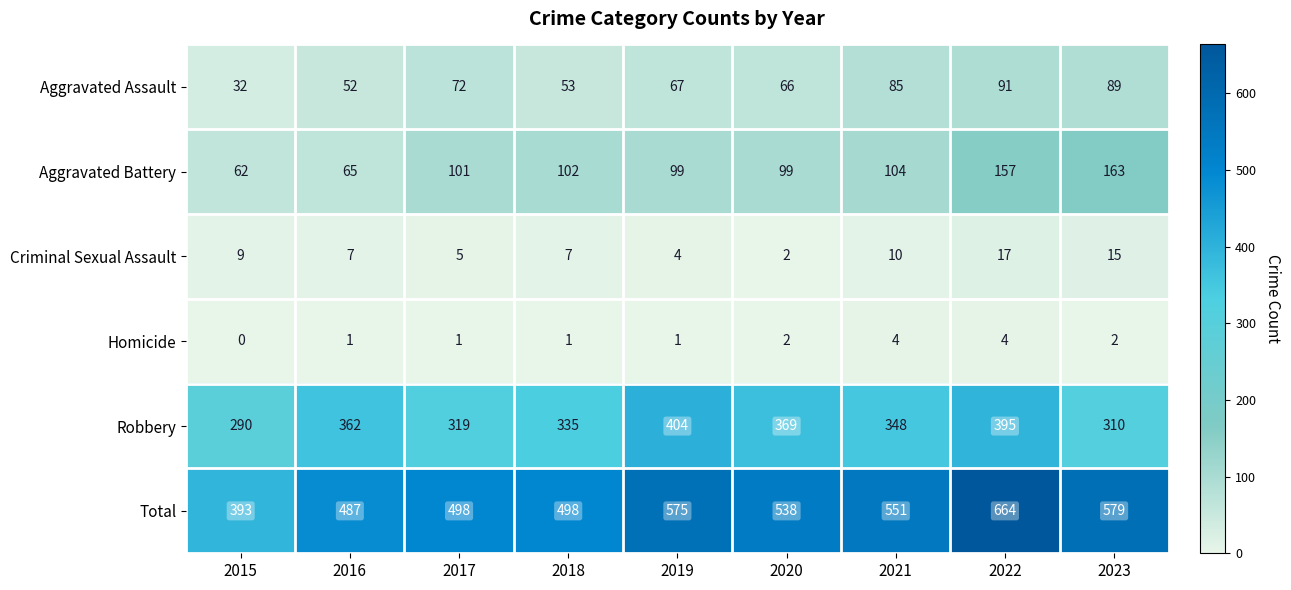

What is the greatest value displayed?

664